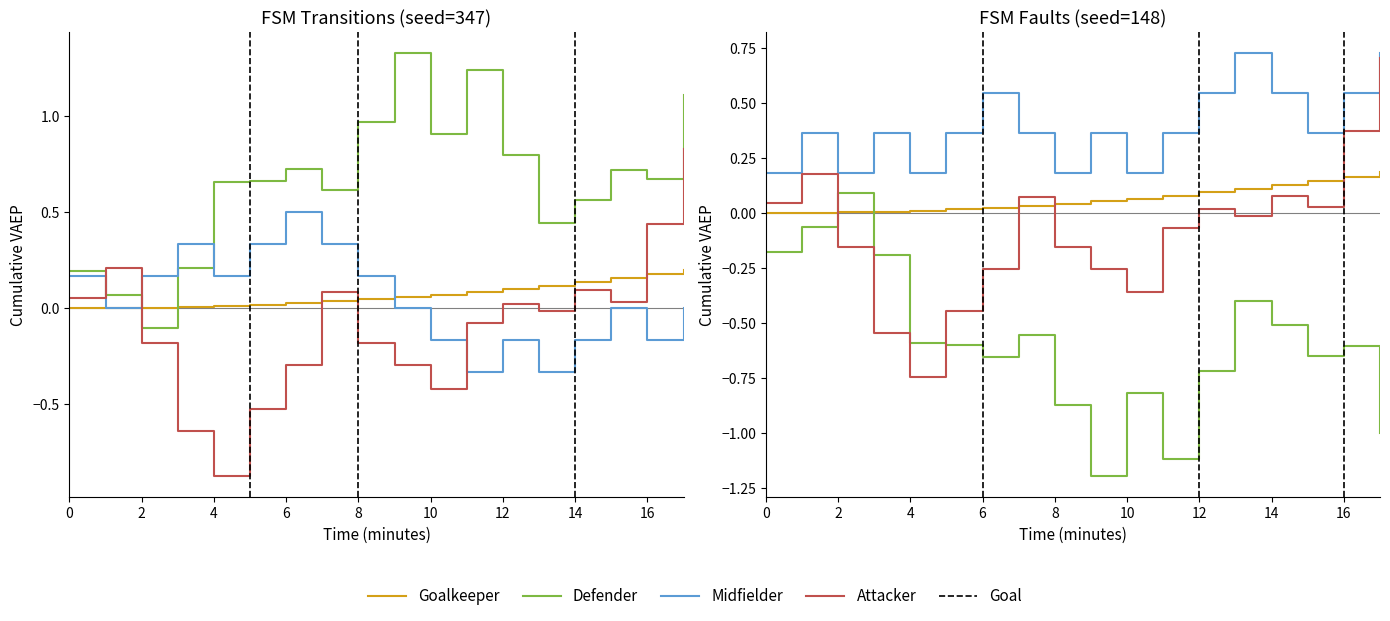

At 17, list the series in order from largest to smallest.

Midfielder, Attacker, Goalkeeper, Defender